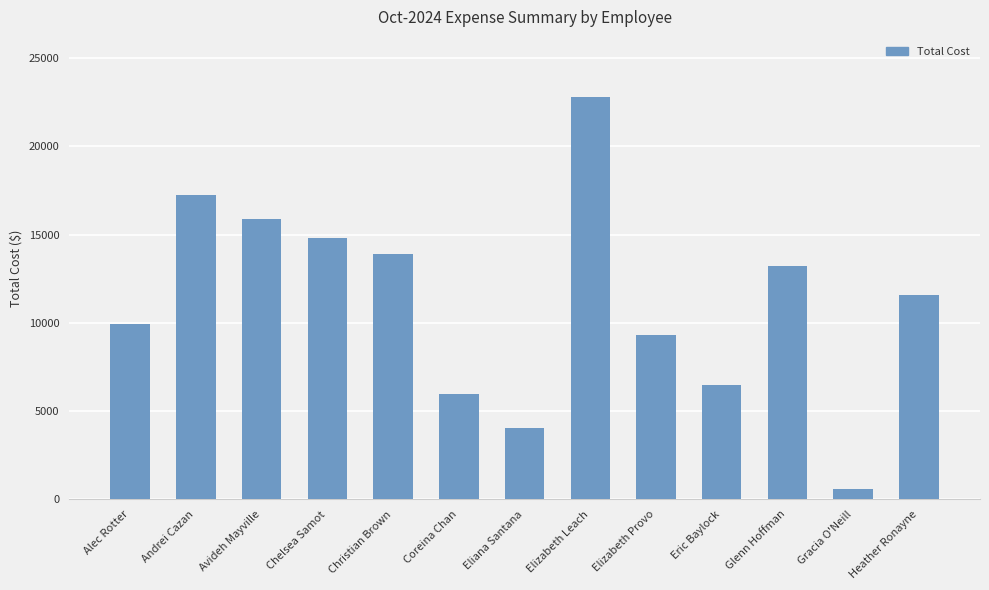

Where does the data first go above 11554?

Andrei Cazan